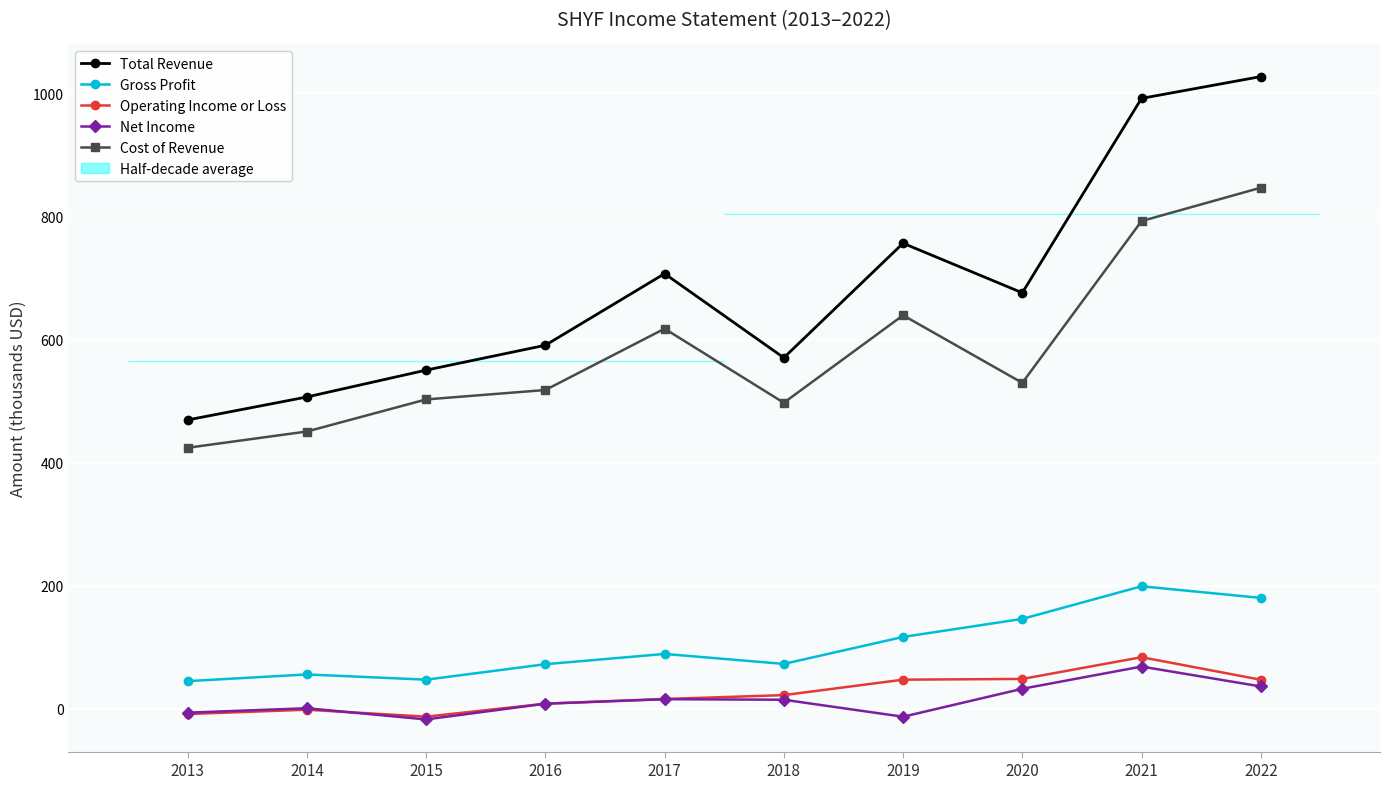

How many lines are shown in the chart?

5